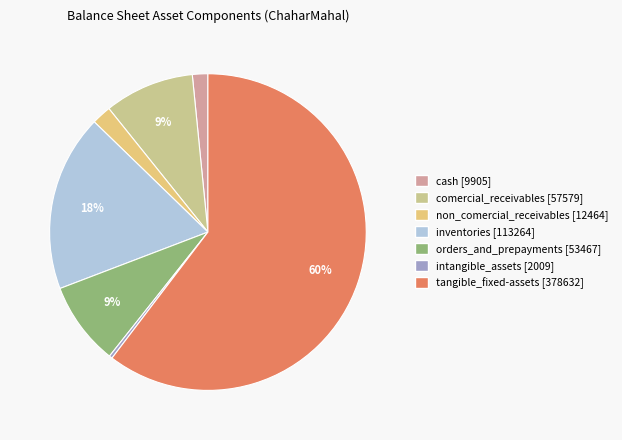

Rank the categories by value from highest to lowest.

tangible_fixed-assets, inventories, comercial_receivables, orders_and_prepayments, non_comercial_receivables, cash, intangible_assets